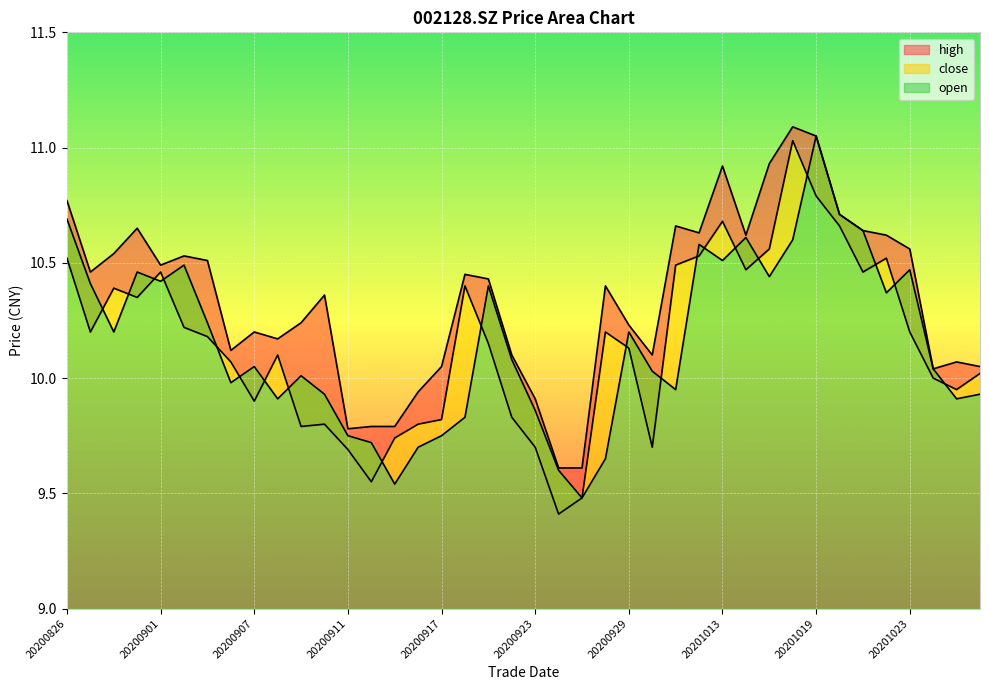

Reading left to right, extract all data points from this chart.

high: 10.8	10.5	10.5	10.7	10.5	10.5	10.5	10.1	10.2	10.2	10.2	10.4	9.8	9.8	9.8	9.9	10.1	10.4	10.4	10.1	9.9	9.6	9.6	10.4	10.2	10.1	10.7	10.6	10.9	10.6	10.9	11.1	11.1	10.7	10.6	10.6	10.6	10.0	10.1	10.1
close: 10.5	10.2	10.4	10.3	10.5	10.2	10.2	10.1	9.9	10.1	9.8	9.8	9.7	9.6	9.7	9.8	9.8	10.4	10.2	9.8	9.7	9.4	9.5	10.2	10.1	9.7	10.5	10.5	10.7	10.5	10.6	11.0	10.8	10.7	10.5	10.5	10.2	10.0	9.9	10.0
open: 10.7	10.4	10.2	10.5	10.4	10.5	10.2	10.0	10.1	9.9	10.0	9.9	9.8	9.7	9.5	9.7	9.8	9.8	10.4	10.1	9.9	9.6	9.5	9.7	10.2	10.0	9.9	10.6	10.5	10.6	10.4	10.6	11.1	10.7	10.6	10.4	10.5	10.0	9.9	9.9